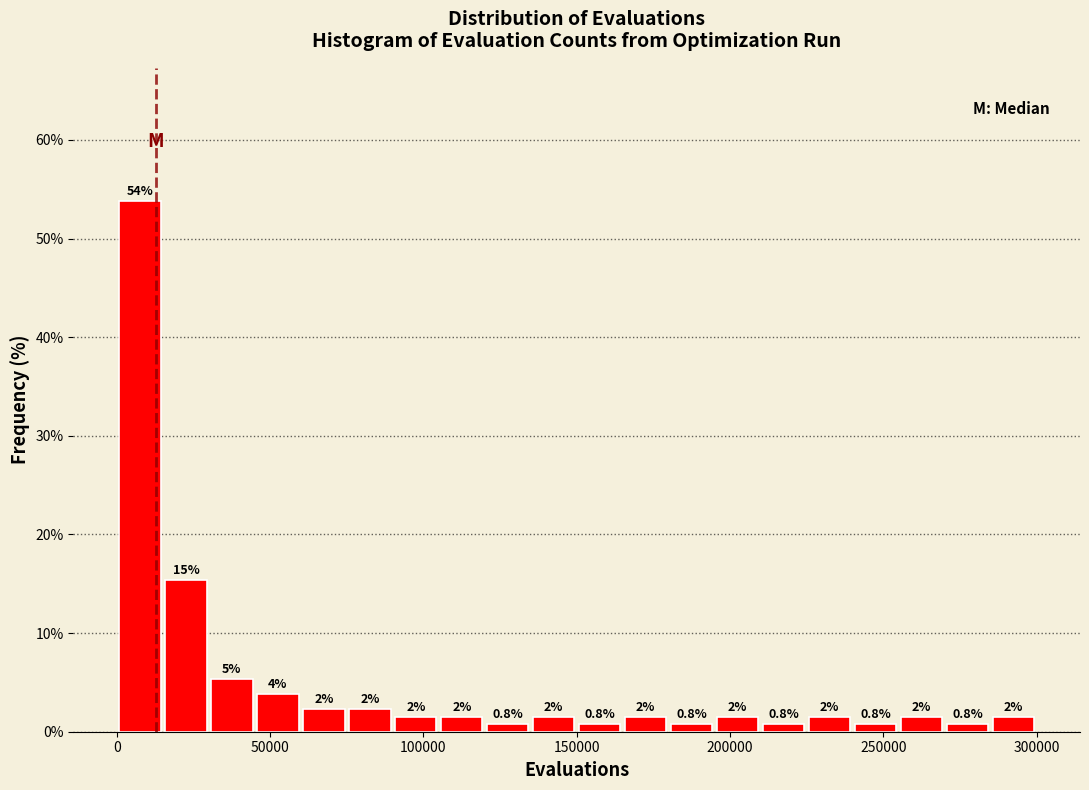

Read against the x-axis, roughly where is the centre of the tallest bar?

10000